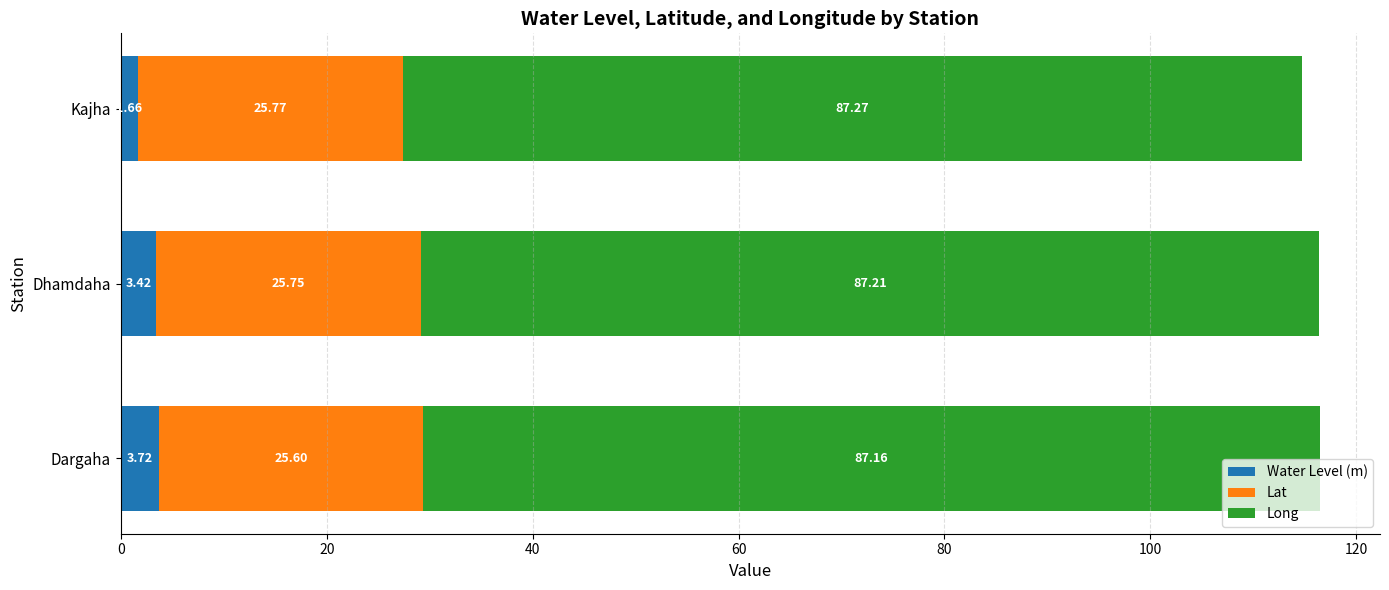

At which category is the sum across all series the highest?

Dargaha